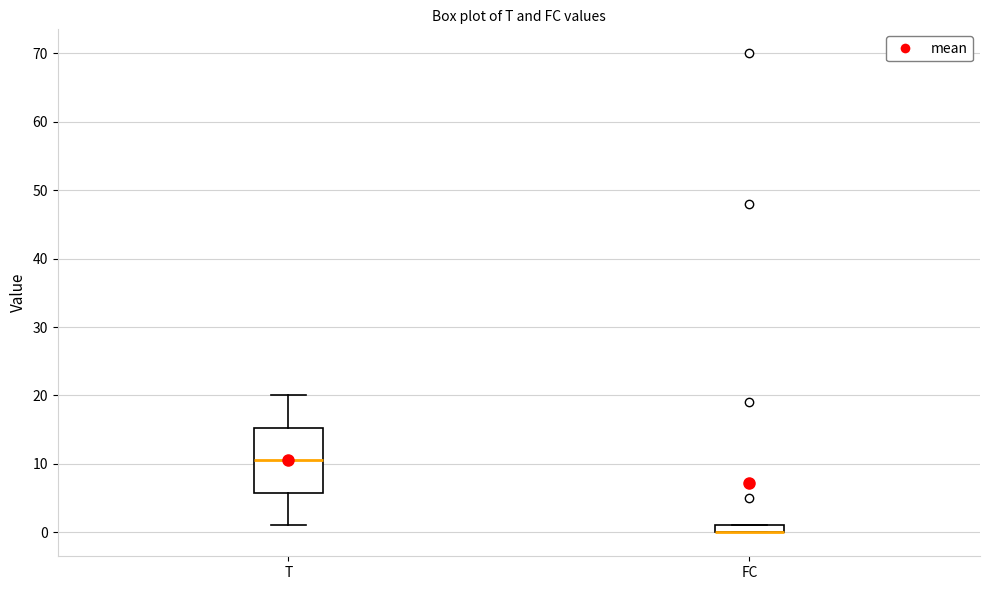

Comparing the boxes themselves (not the whiskers), which one is the tallest?

T